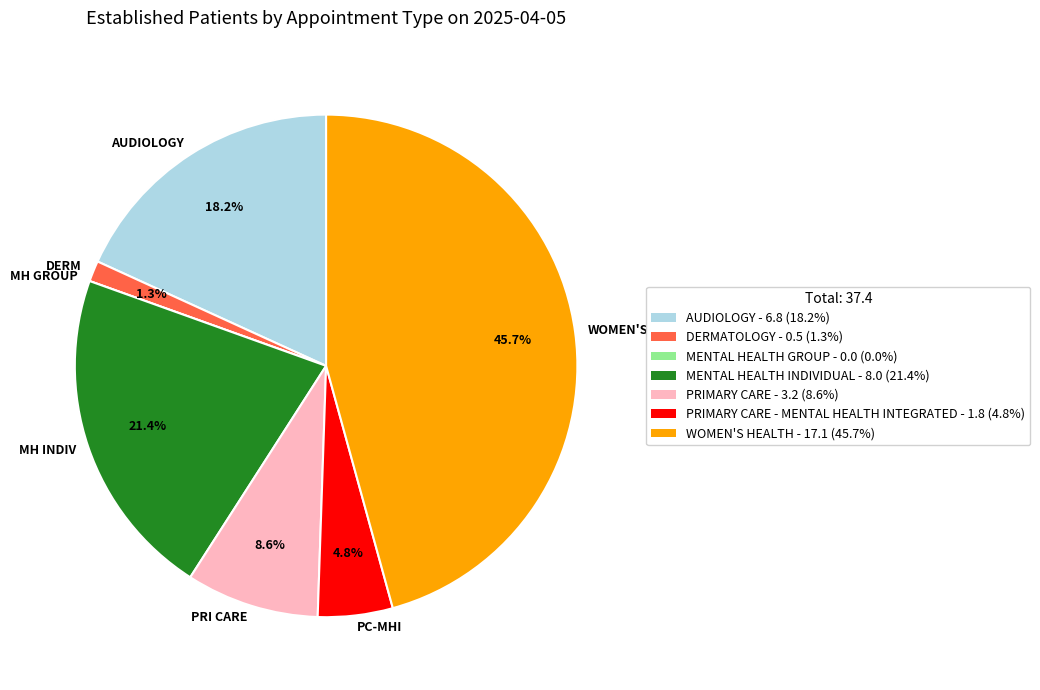

What percentage is NOT represented by DERM?

98.7%